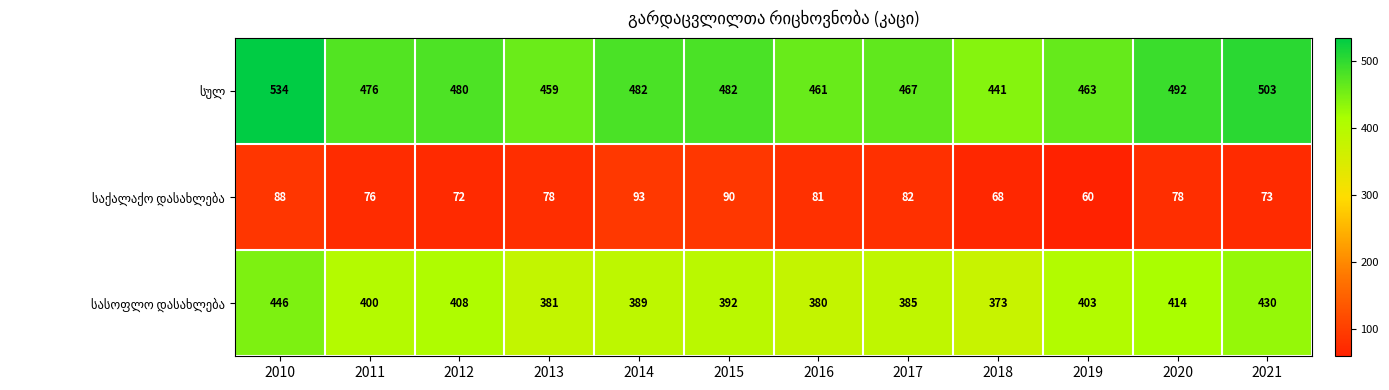

What is the spread (max minus min) of values at 2019?

403